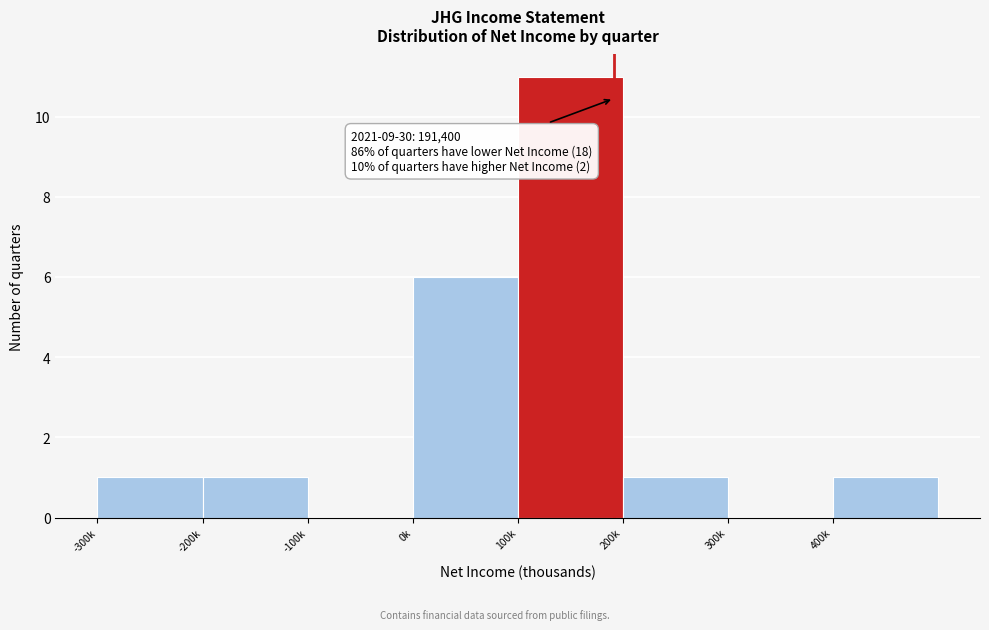

Reading left to right, what are all the values shown in this chart?

-300k=1	-200k=1	-100k=0	0k=6	100k=11	200k=1	300k=0	400k=1